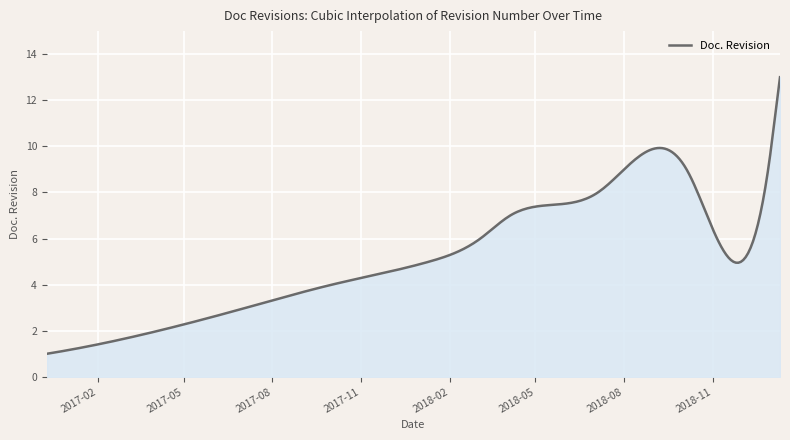

What is the greatest value displayed?

13.0